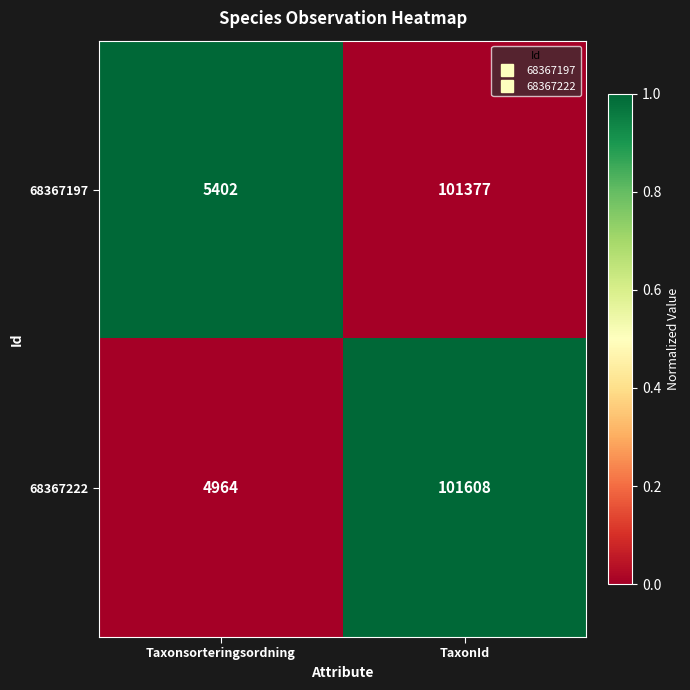

What is the minimum value for 68367197?

5402